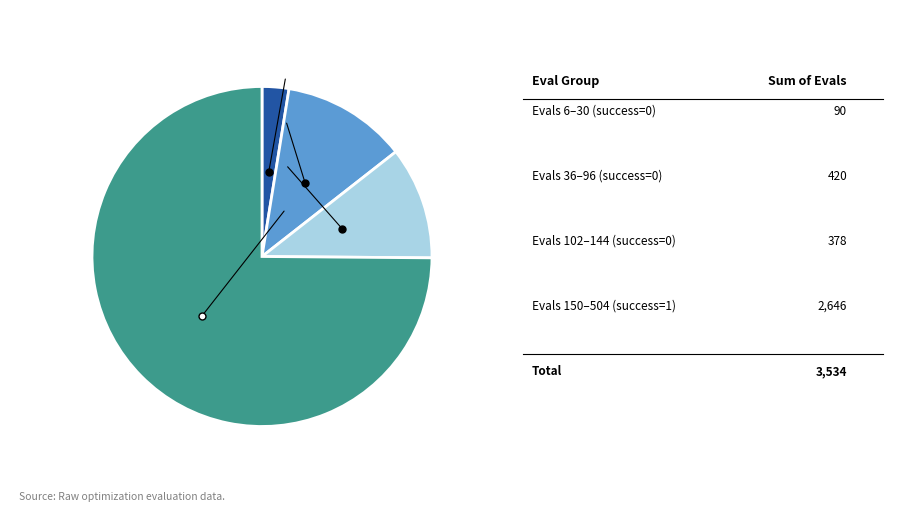

Is there any slice that represents more than half of the pie?

Yes